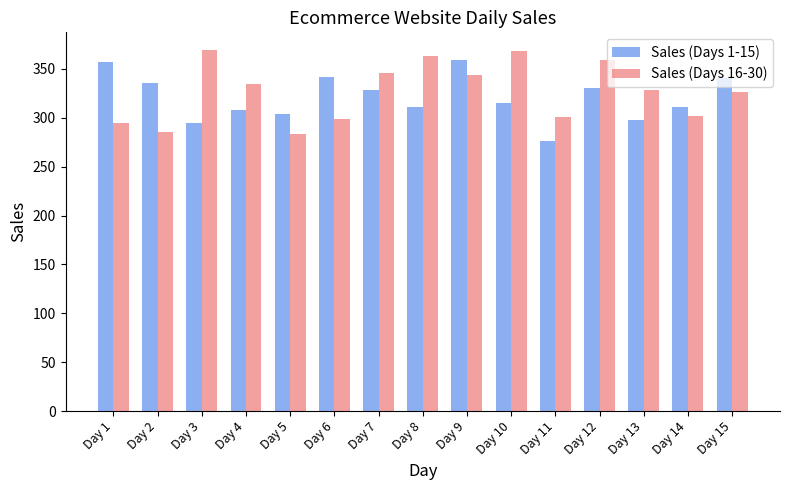

What are all the series names shown in the legend?

Sales (Days 1-15), Sales (Days 16-30)